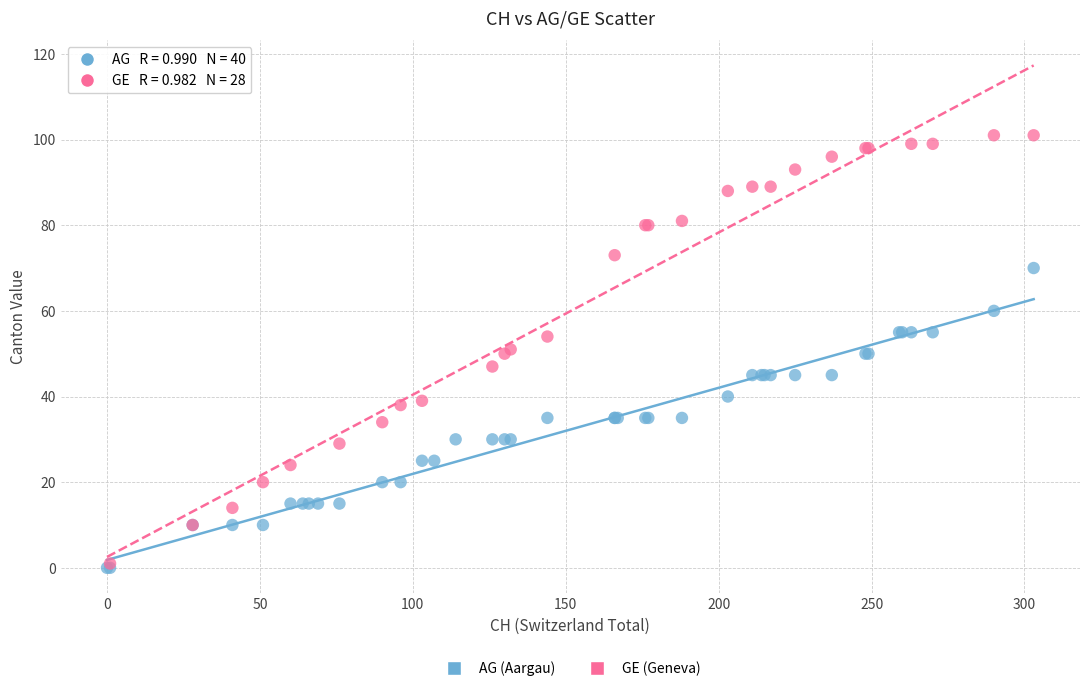

Which series contains the highest Y value?

GE (Geneva)